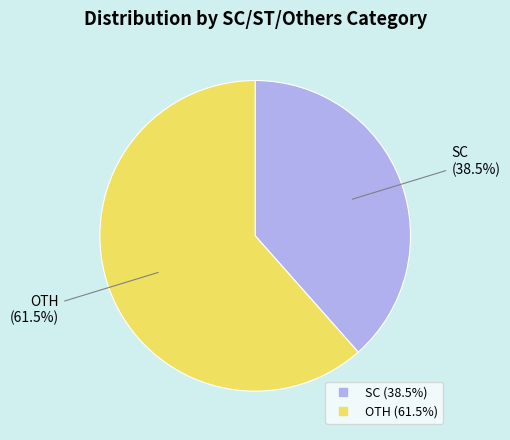

To the nearest percent, what is the difference between the SC and OTH slice percentages?

23%